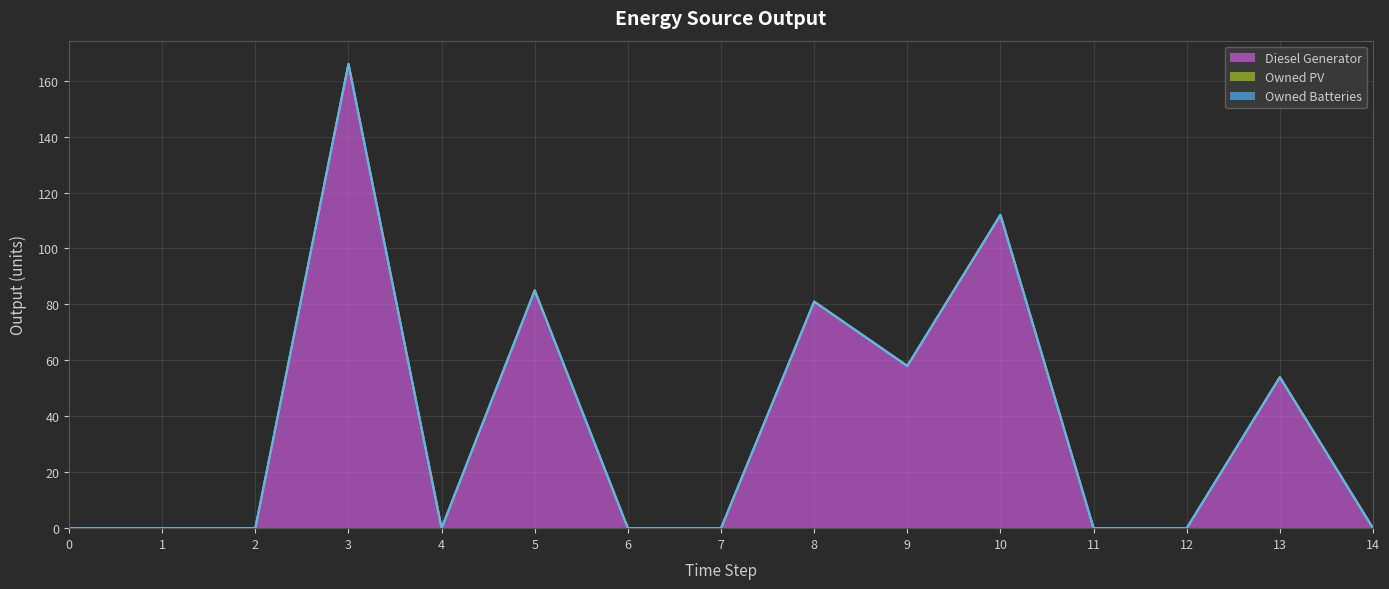

True or false: Owned Batteries and Owned PV cross at least once.

False